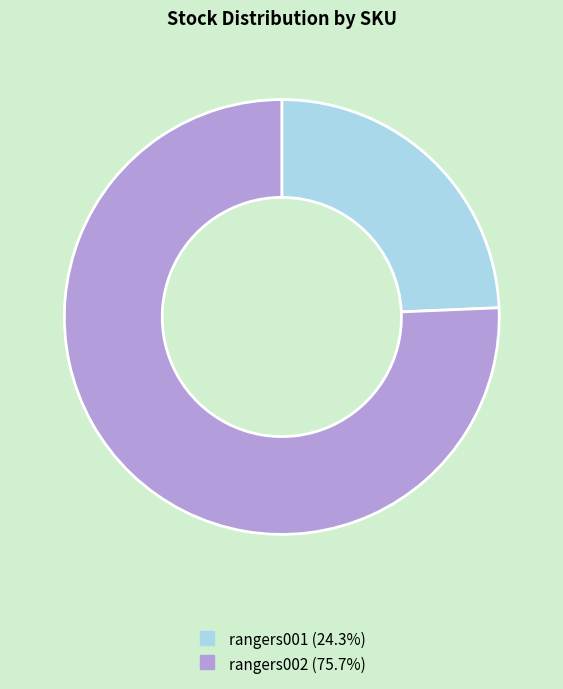

Between rangers001 and rangers002, which is larger?

rangers002